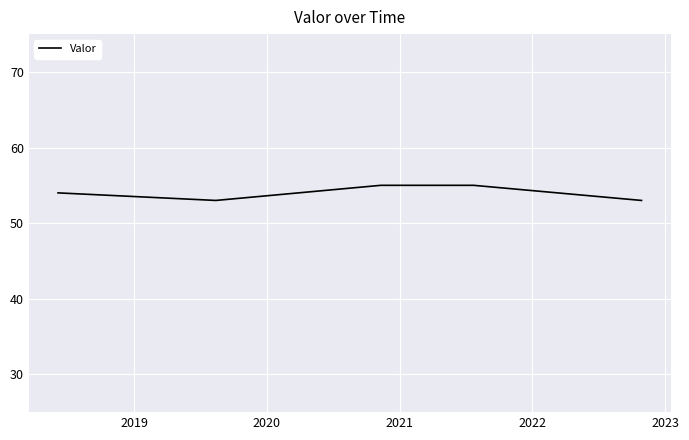

How many categories are shown in the chart?

5